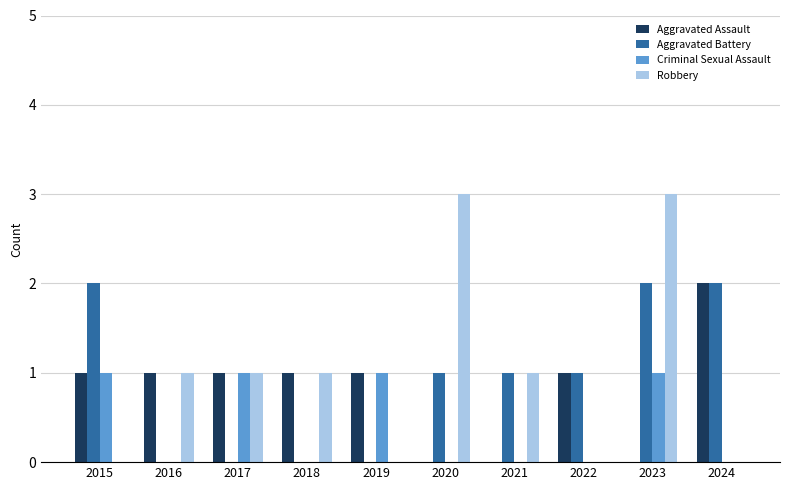

Does the chart contain stacked bars?

No